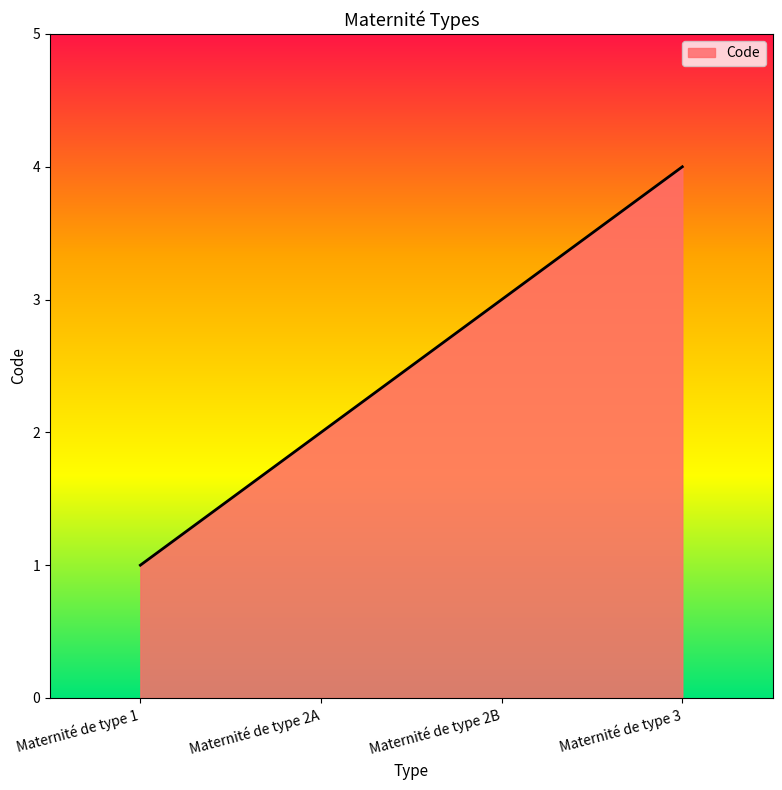

At which category does the chart reach its peak across all series?

Maternité de type 3